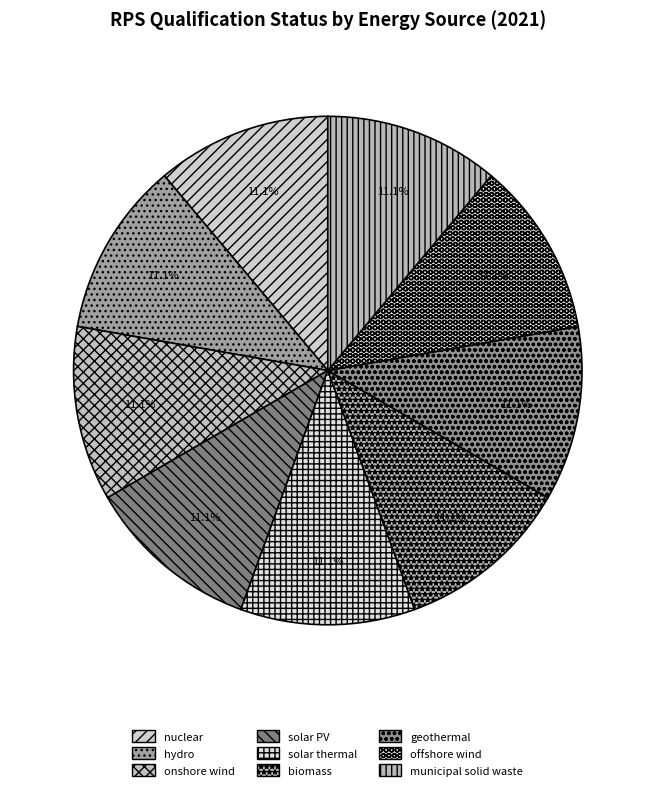

What is the ratio of the value at geothermal to the value at hydro?

1.0